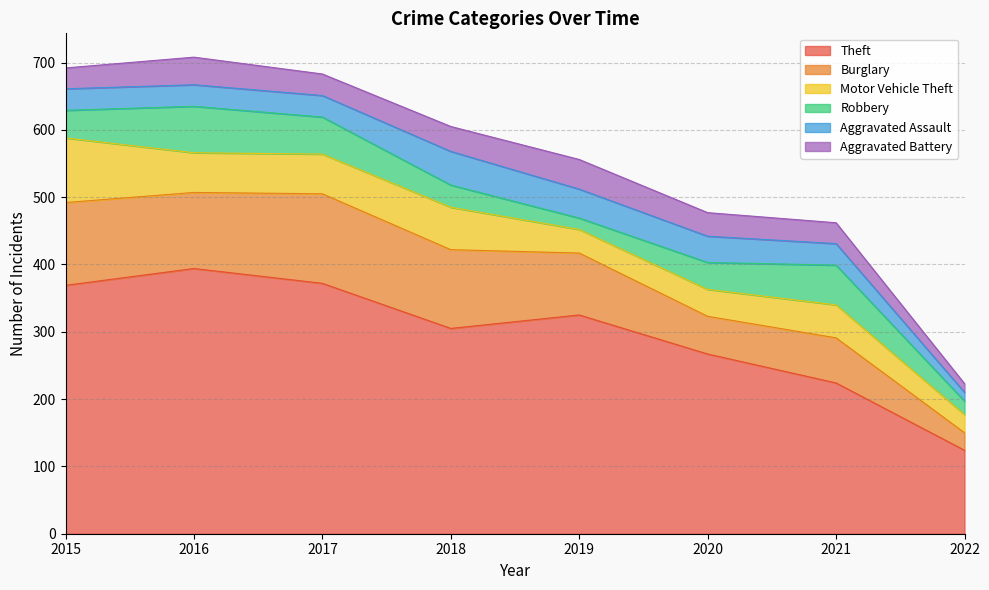

The value of Aggravated Battery at 2019 is 64. True or false?

False